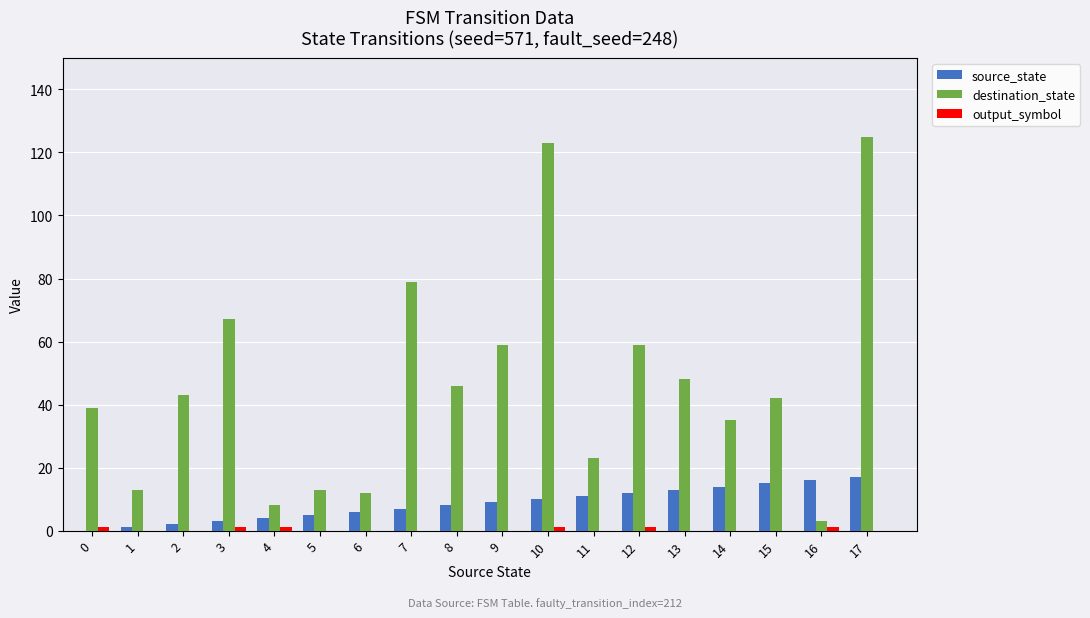

Which series has the largest total across all categories?

destination_state